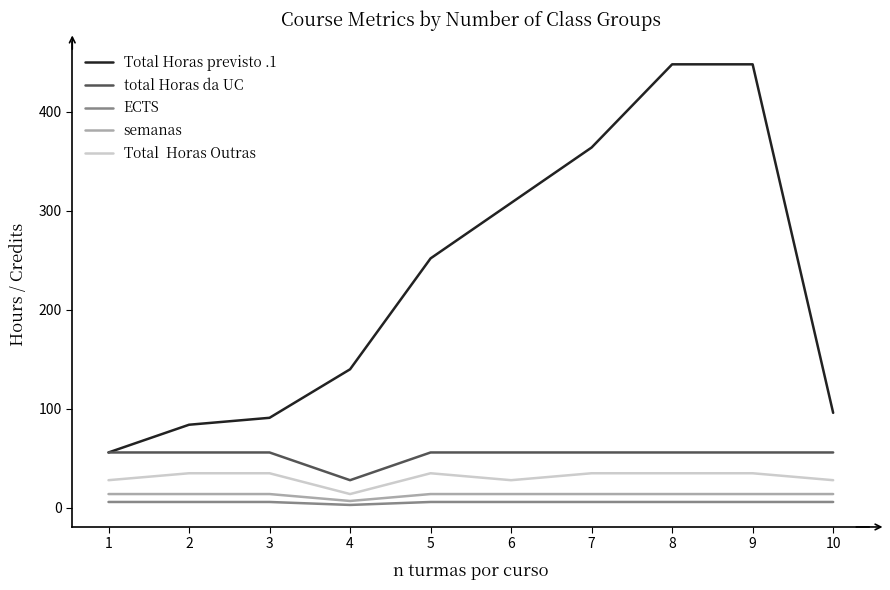

What is the greatest value displayed?

448